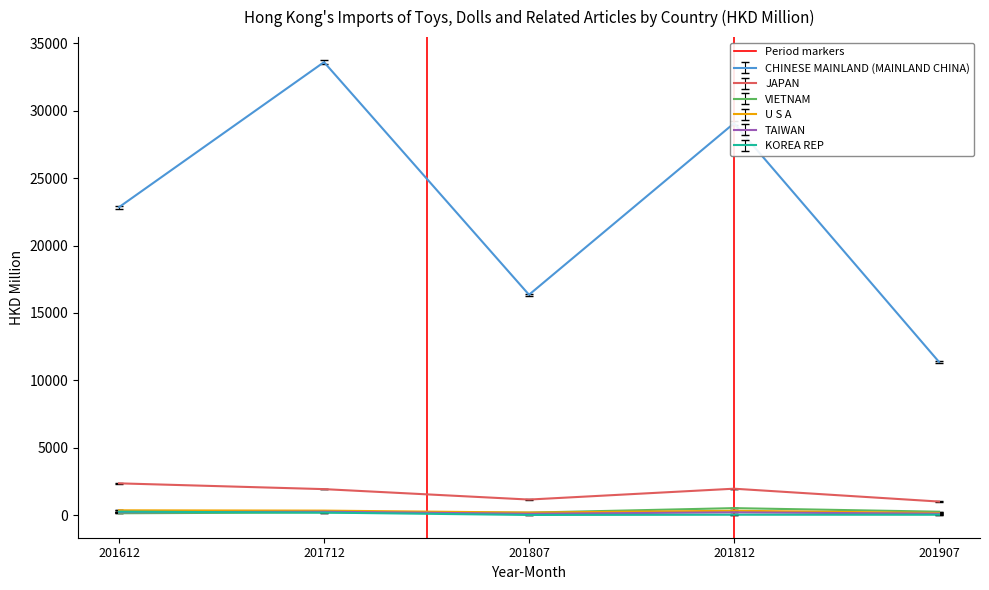

The value of JAPAN at 201612 is 4253.6. True or false?

False